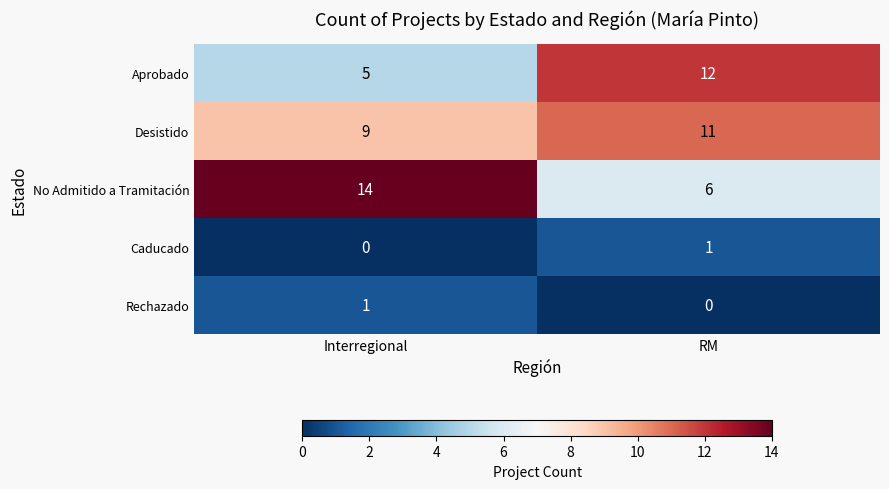

Reading left to right, what are all the values shown in this chart?

Aprobado: Interregional=5	RM=12
Desistido: Interregional=9	RM=11
No Admitido a Tramitación: Interregional=14	RM=6
Caducado: Interregional=0	RM=1
Rechazado: Interregional=1	RM=0